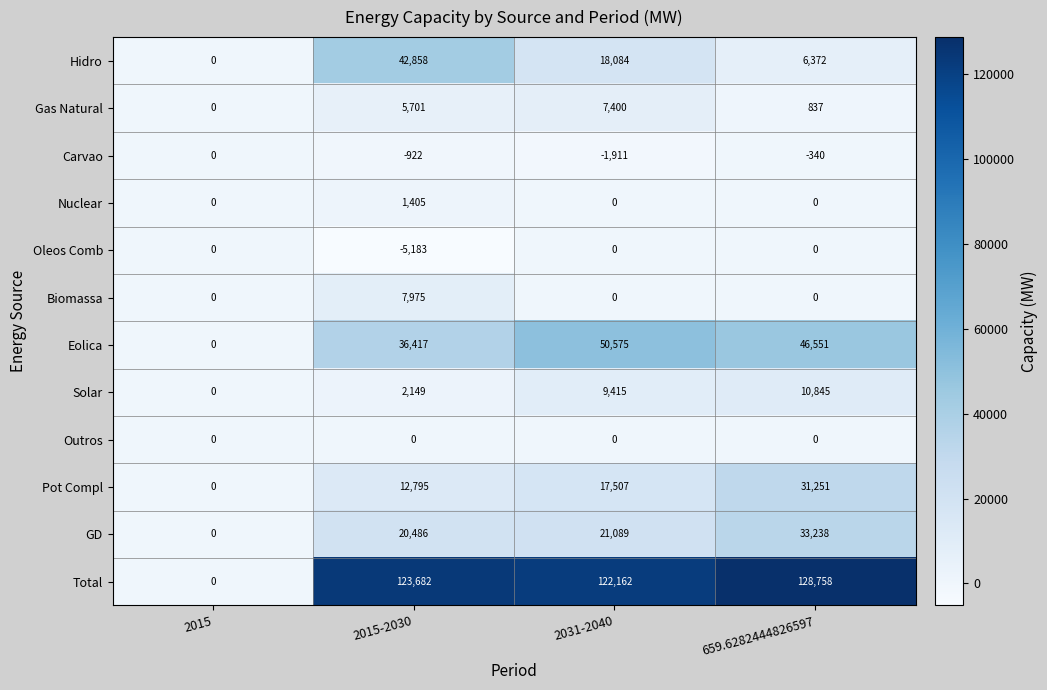

What is the difference between the GD values at 2015 and 2031-2040?

21089